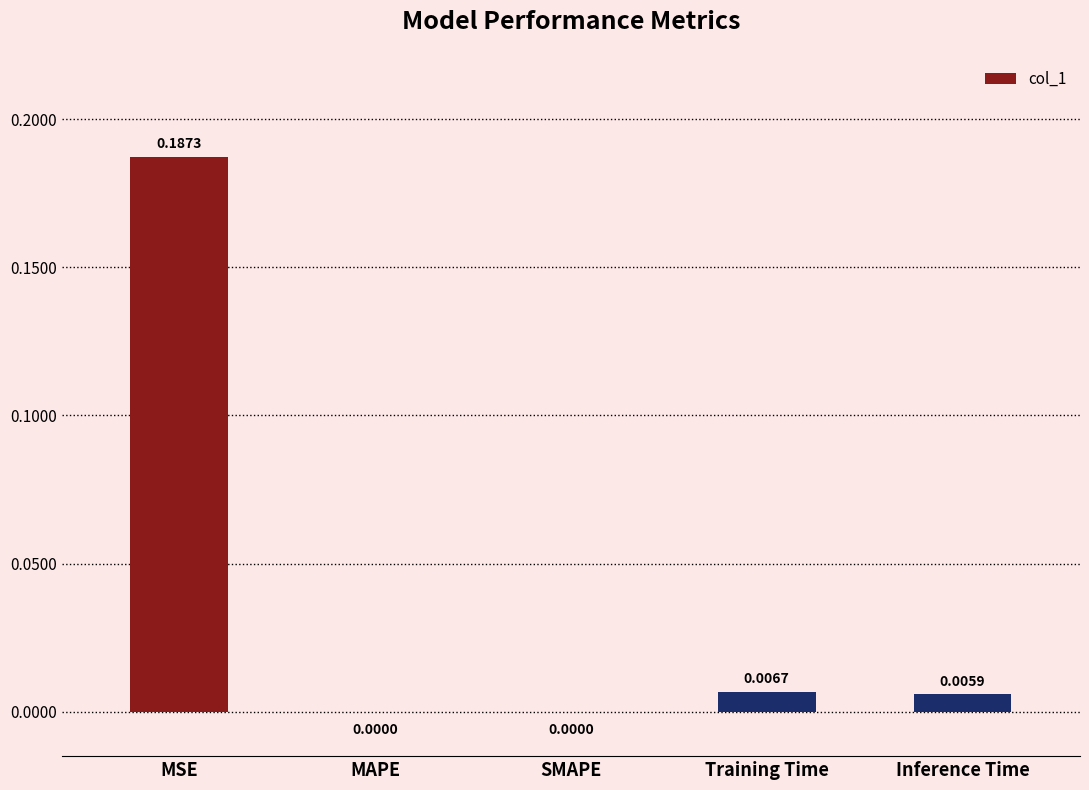

Between MAPE and MSE, which is larger?

MSE